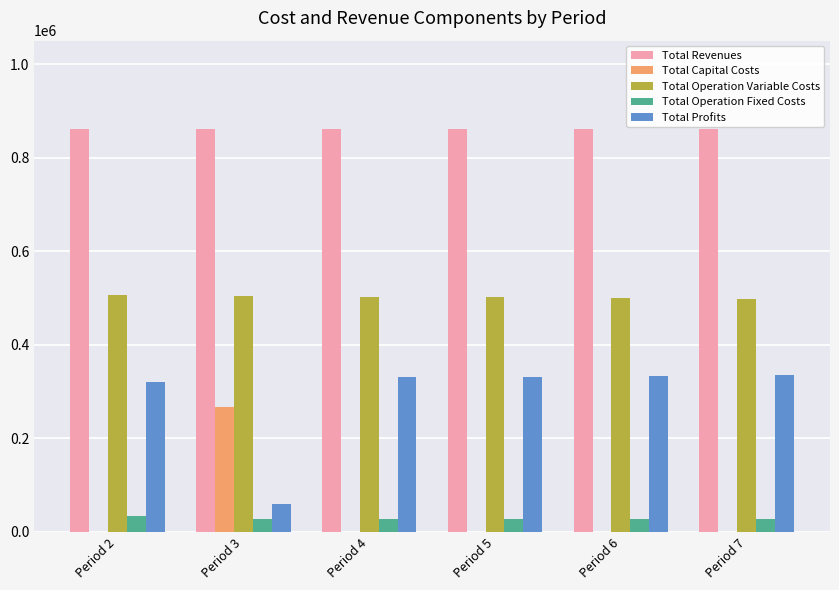

Are the bars horizontal?

No